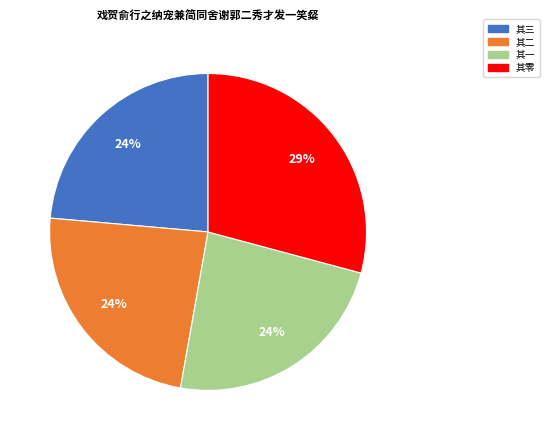

To the nearest percent, what is the average slice percentage?

25%